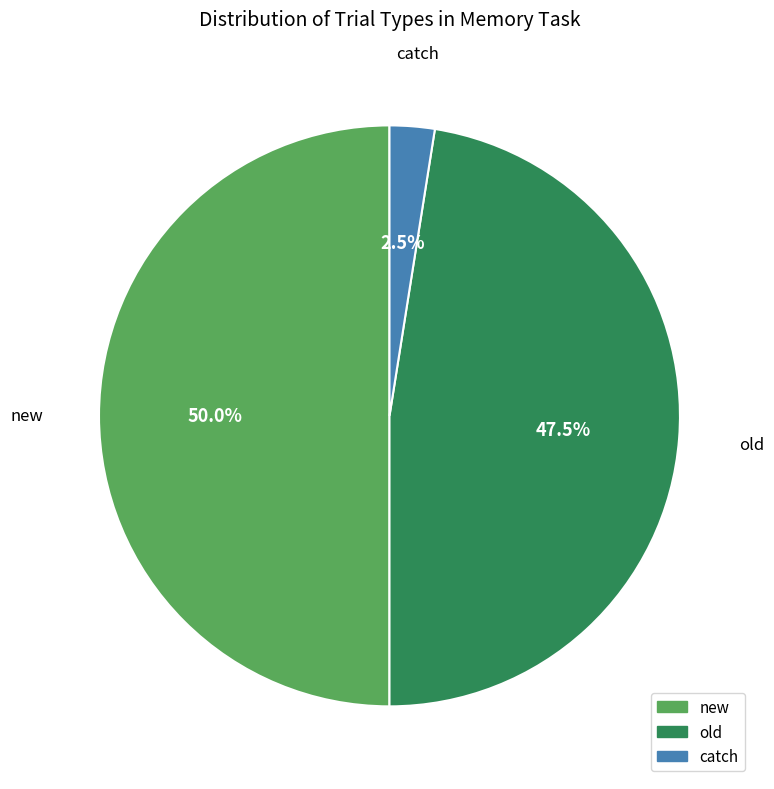

To the nearest percent, what is the average slice percentage?

33%